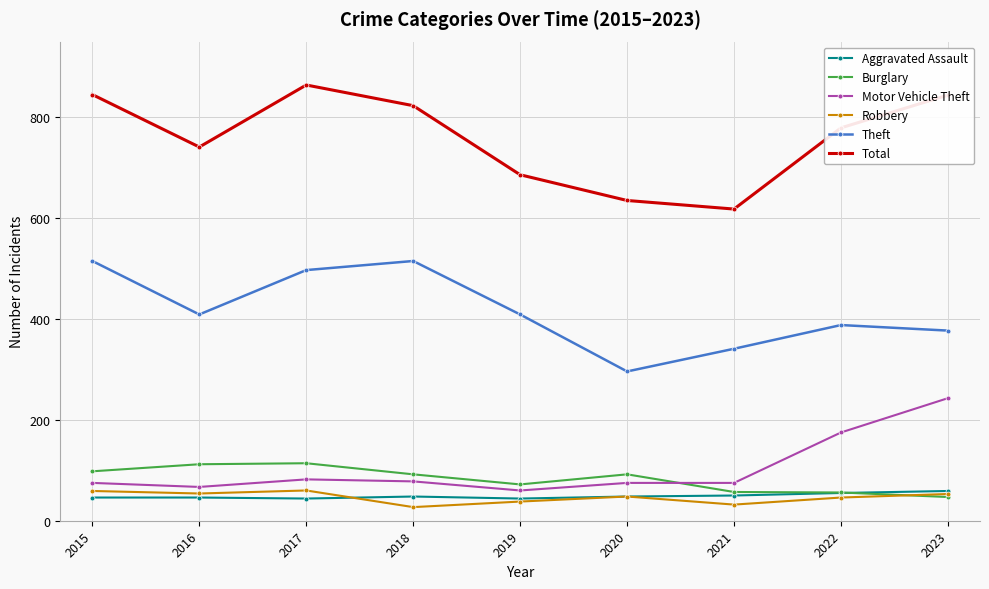

Which series has the largest total across all categories?

Total